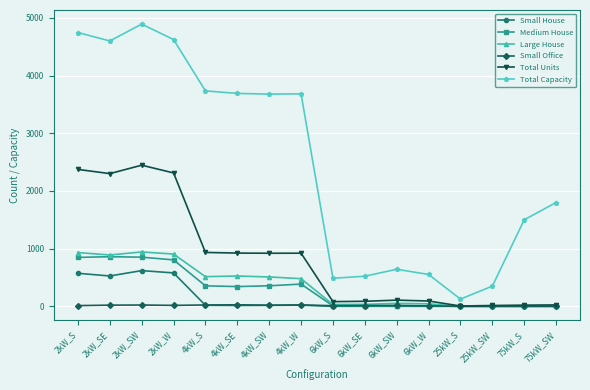

What is the difference between the Large House values at 4kW_SE and 6kW_SE?

492